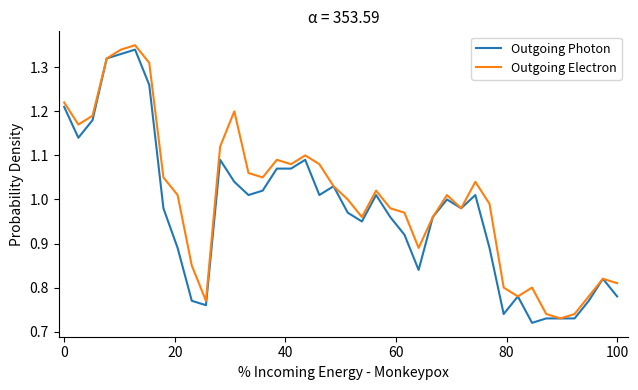

List the series in order of their overall mean, highest first.

Outgoing Electron, Outgoing Photon